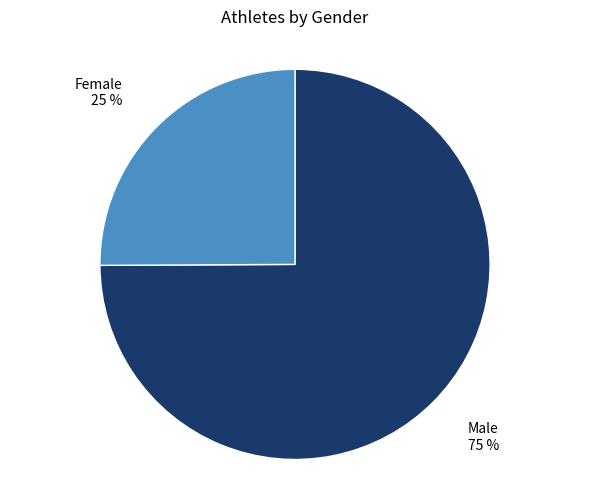

True or false: Female accounts for 19% of the total.

False